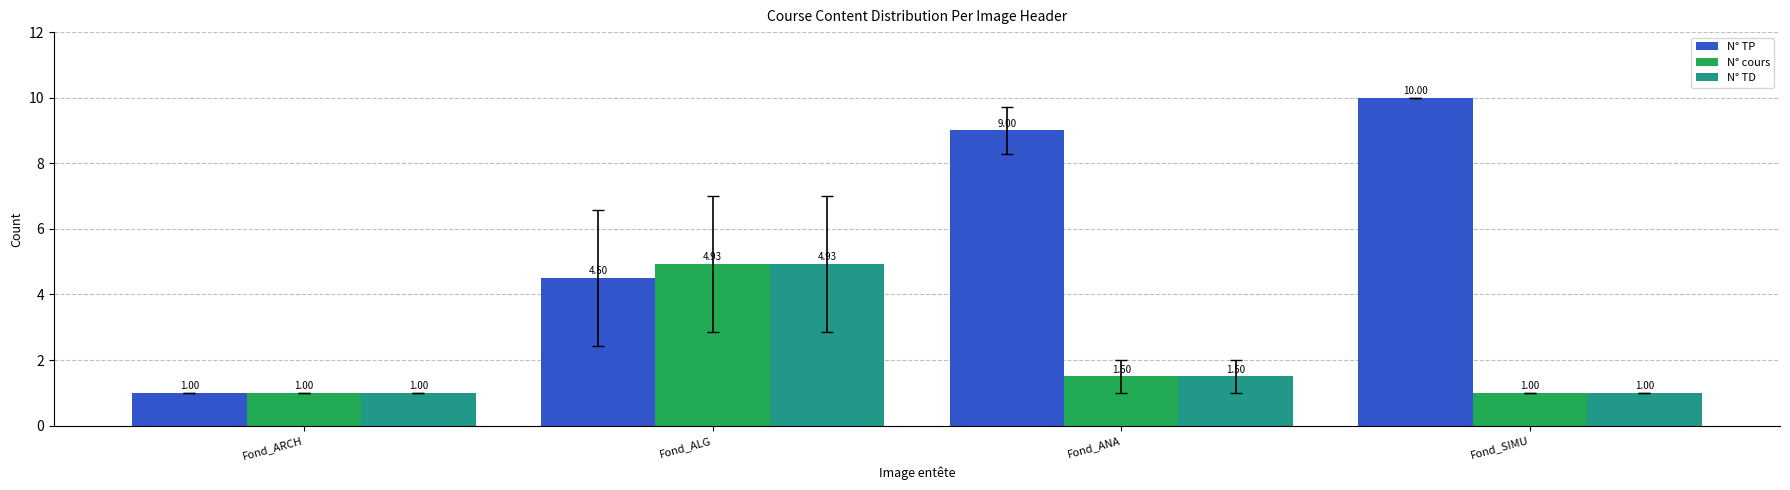

Is it true that N° TP equals 9.0 at Fond_ANA?

True